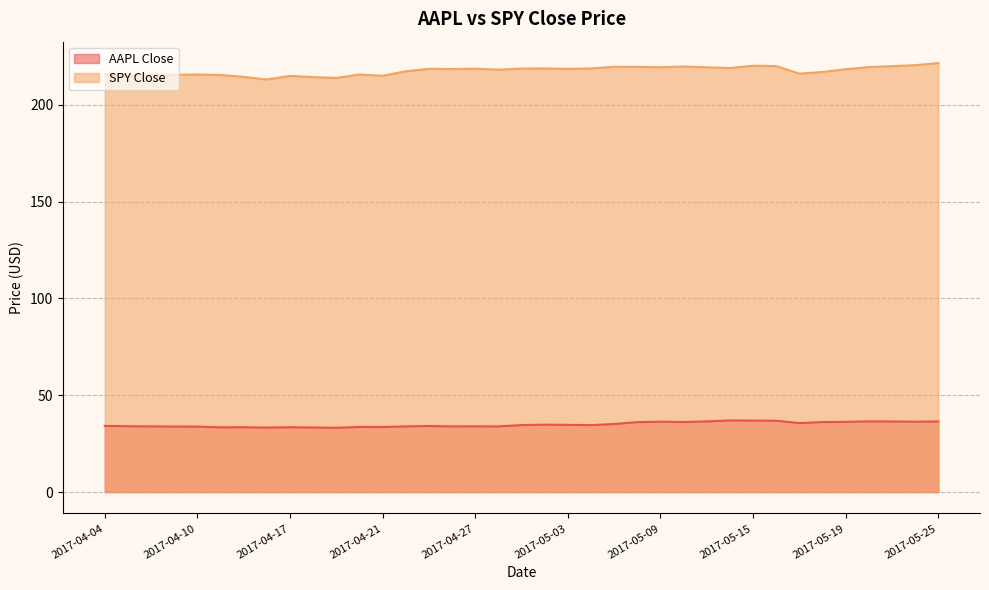

Is it true that AAPL Close equals 37.0 at 2017-05-12?

True